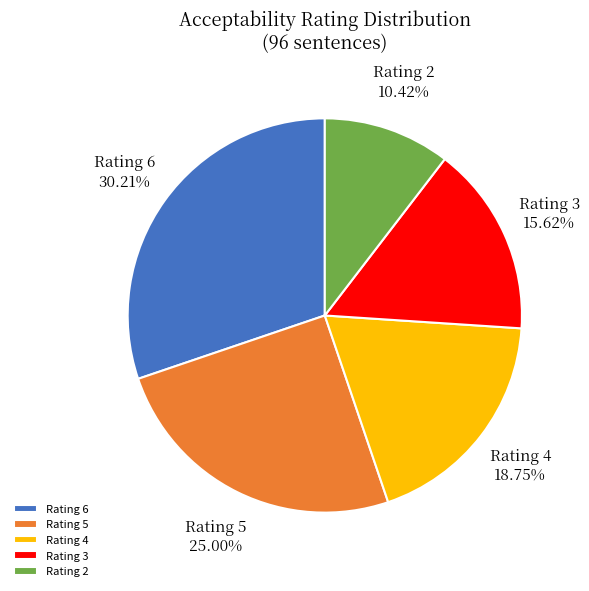

Is Rating 3 the majority of the pie?

No